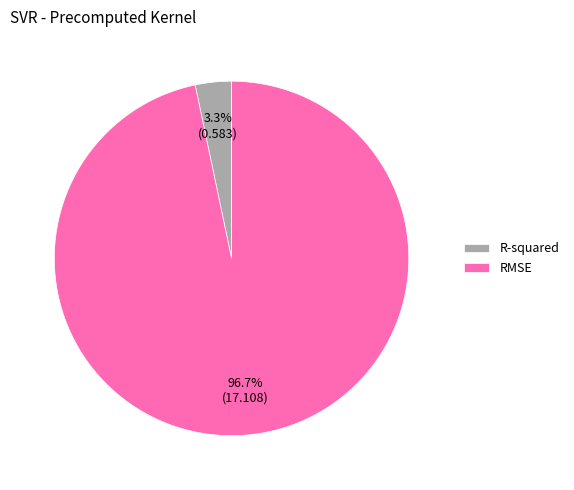

Does any single category account for the majority?

Yes